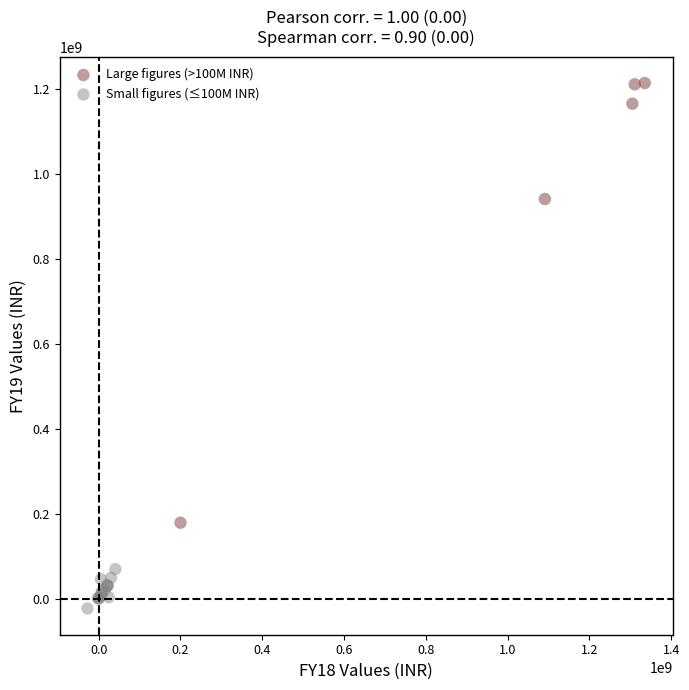

Which series reaches the maximum Y coordinate?

Large figures (>100M INR)